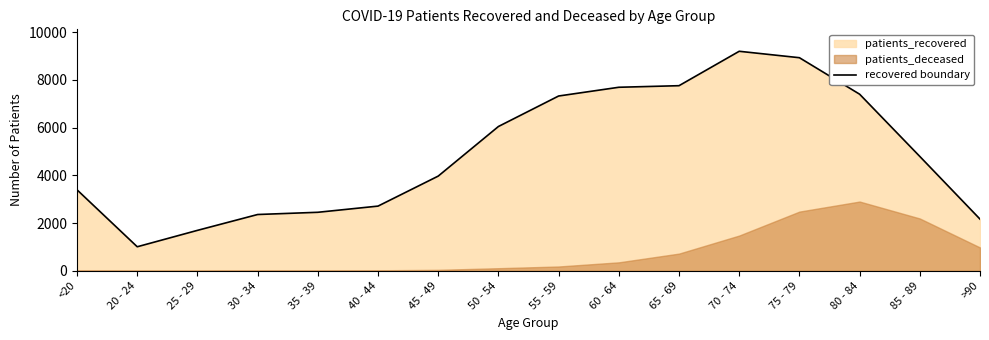

Reading right to left, extract all data points from this chart.

2164	4789	7396	8924	9193	7752	7686	7320	6043	3966	2709	2450	2357	1693	1006	3391